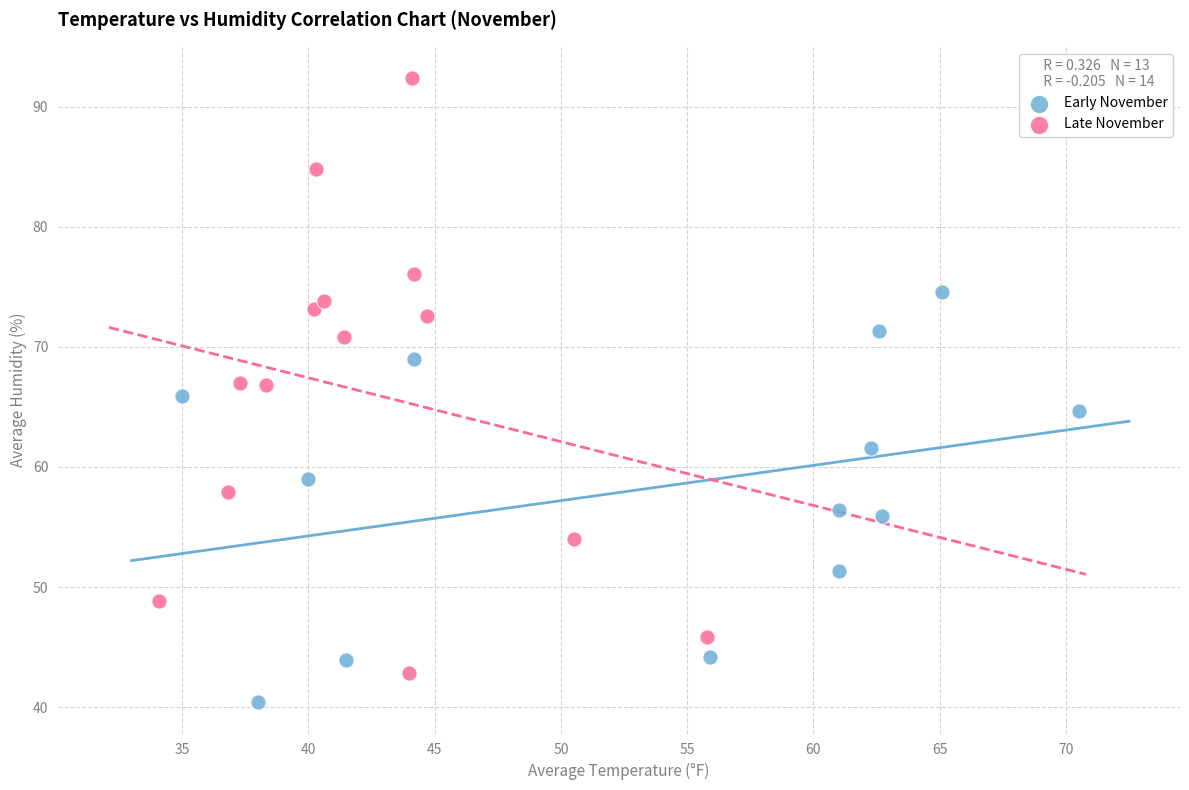

Which series contains the lowest Y value?

Early November